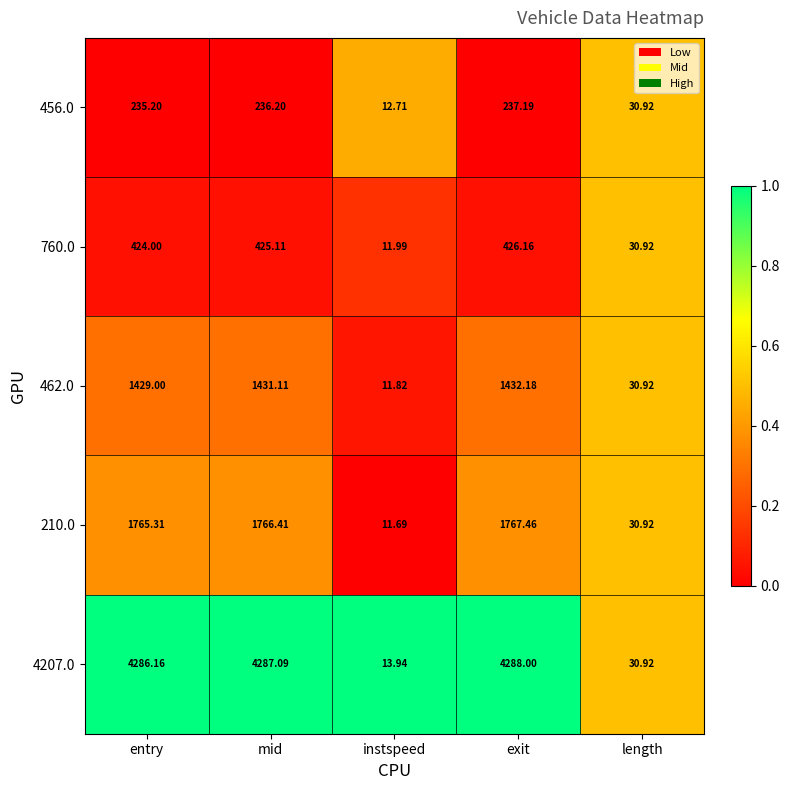

Which series has the largest total across all categories?

4207.0